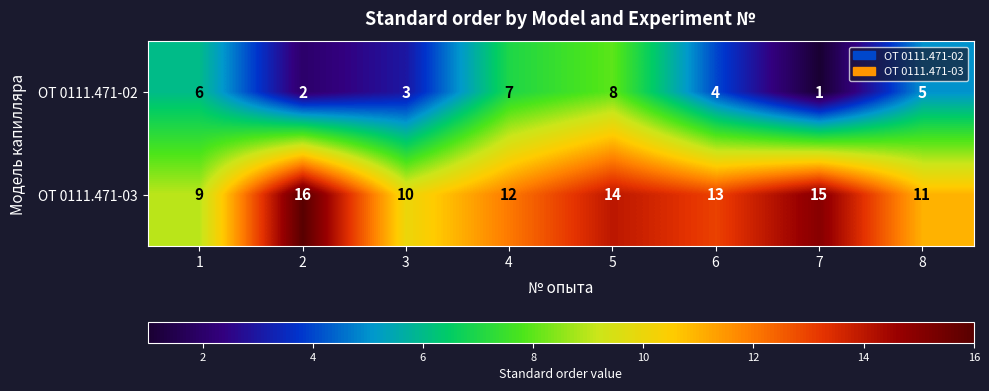

What is the spread (max minus min) of values at 3?

7